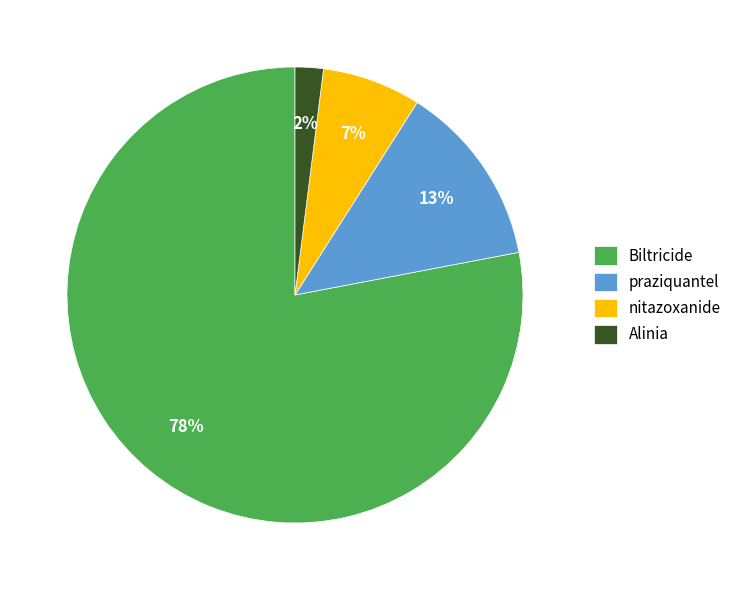

Is it true that nitazoxanide is 1% of the pie?

False